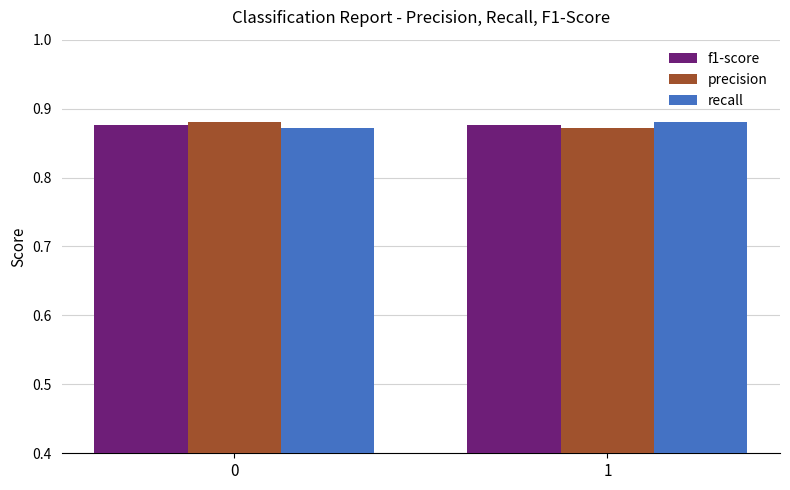

Count the number of categories in the chart.

2